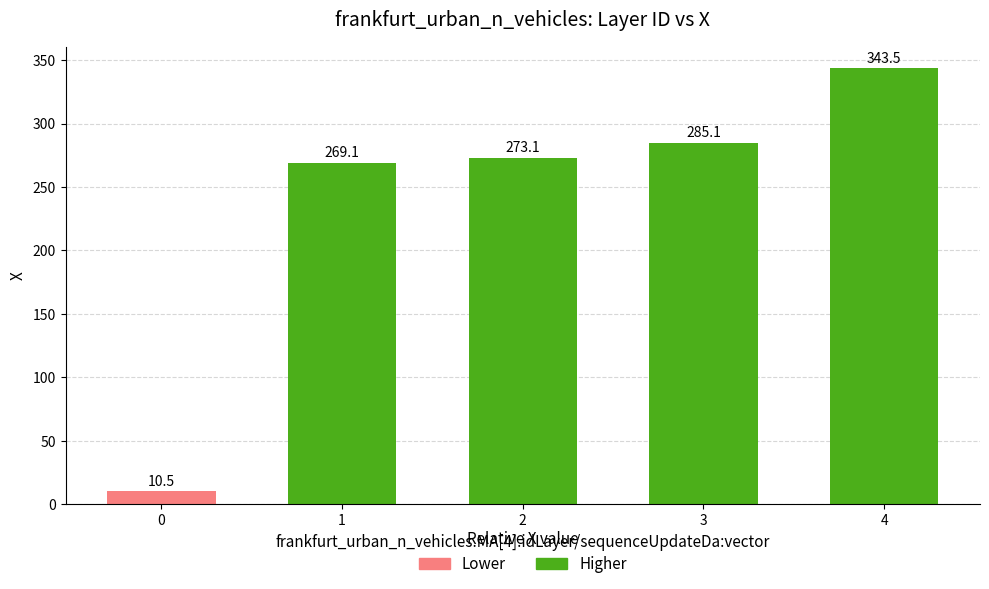

Does the chart contain stacked bars?

No